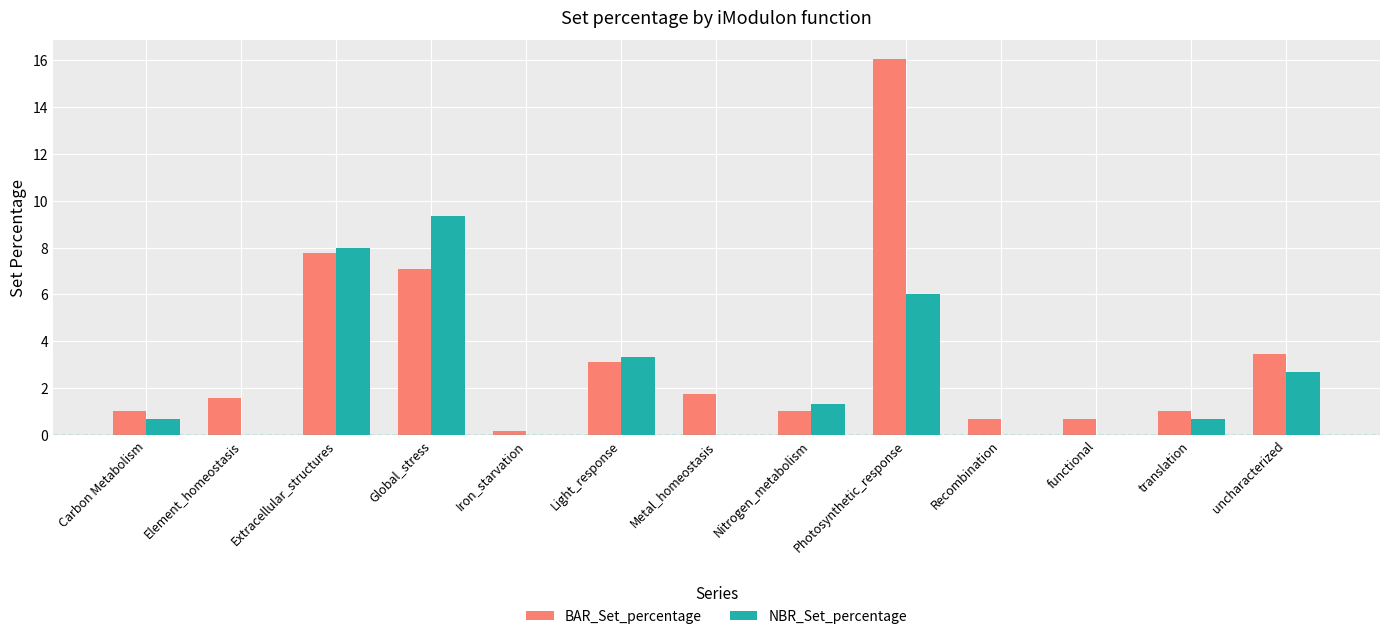

True or false: NBR_Set_percentage has a value of 2.7 at uncharacterized.

True